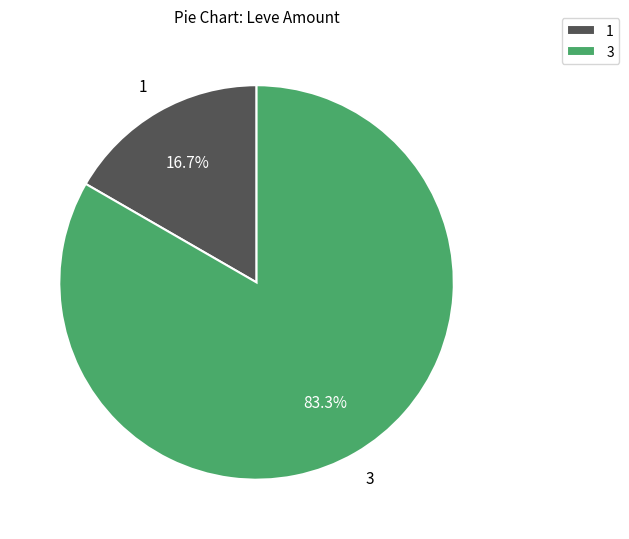

Rank the categories by value from lowest to highest.

1, 3